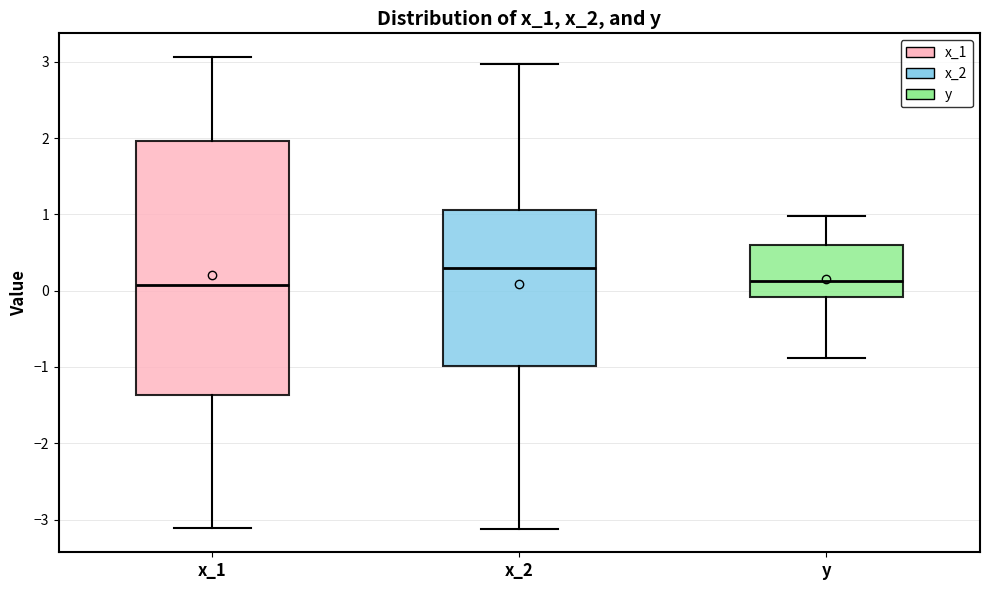

Where is the lower edge of the box for x_1 on the y-axis? The values are not printed on the chart, so give them approximately, as read against the axis.

-1.4